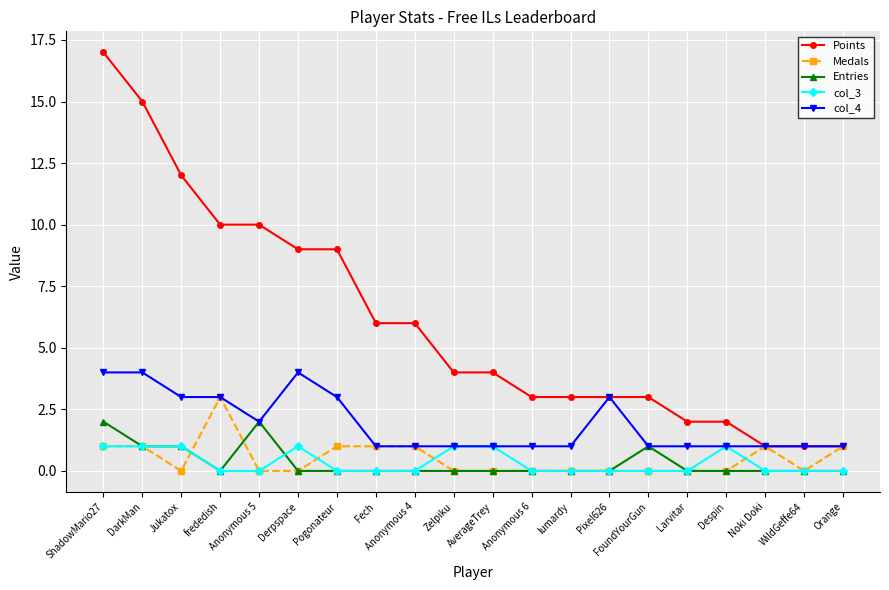

Does the chart have visible grid lines?

Yes